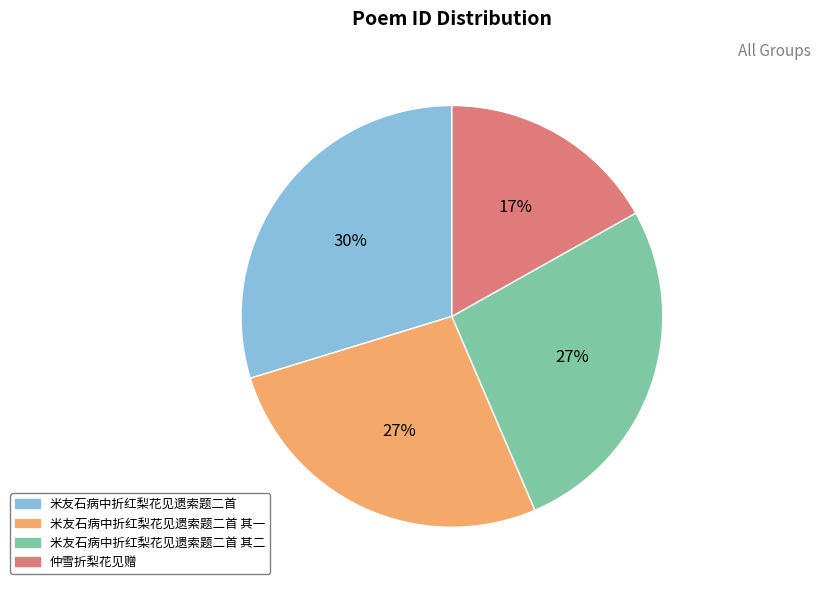

Count the number of slices in the pie.

4